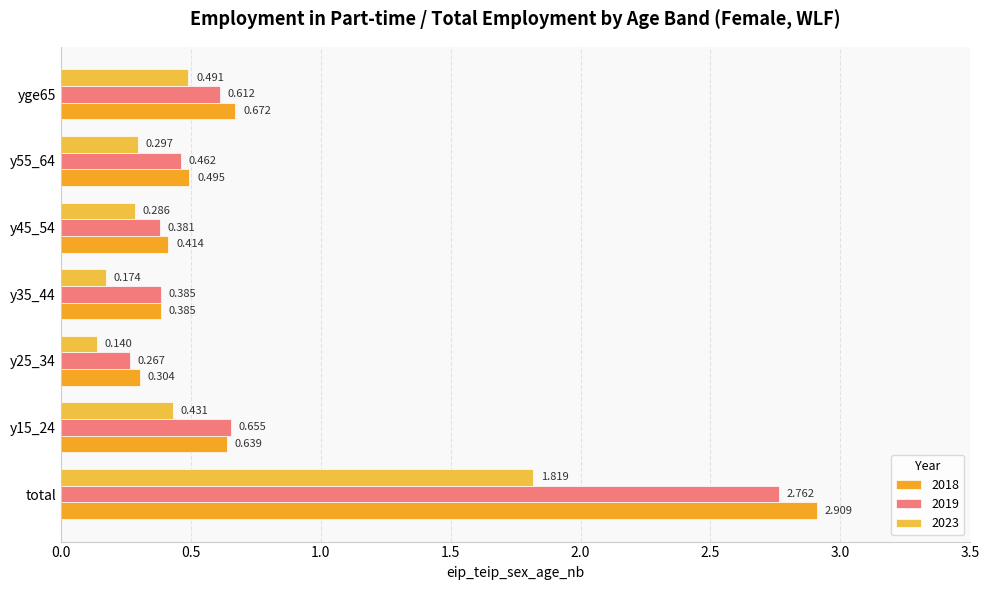

What position from the right is yge65?

1